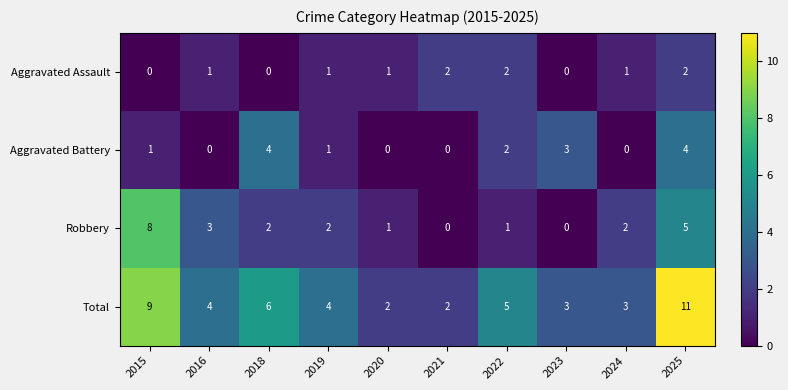

At 2018, list the series in order from largest to smallest.

Total, Aggravated Battery, Robbery, Aggravated Assault